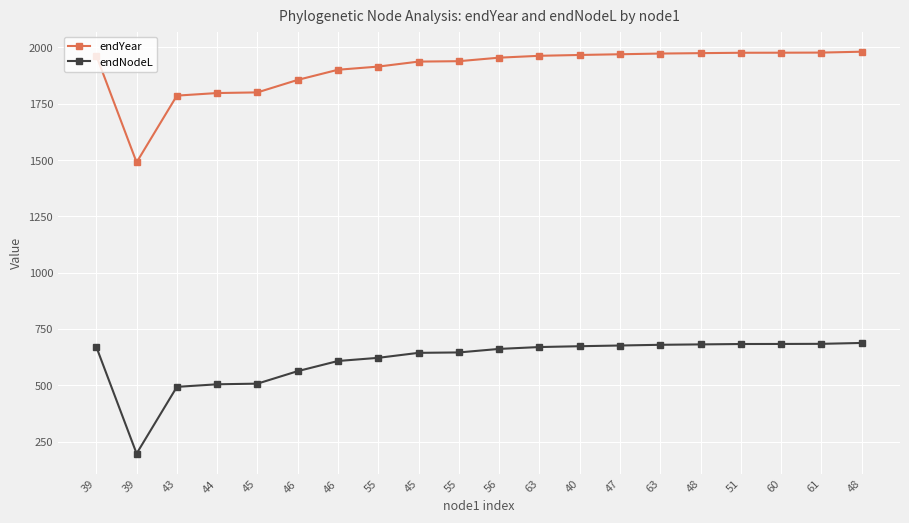

What is the label of the 1st point from the right?

48